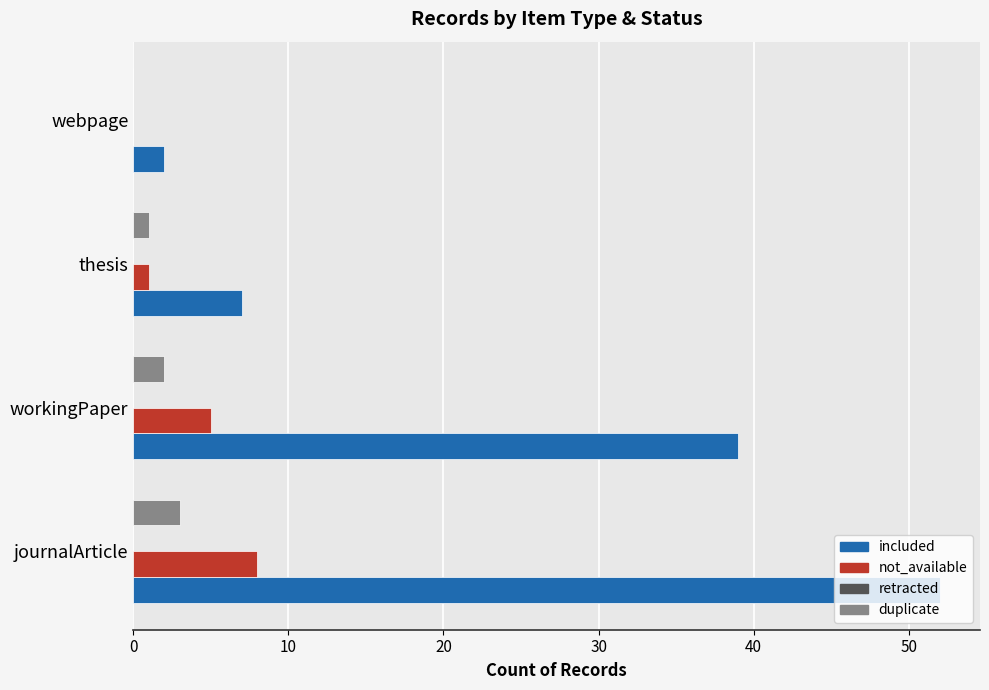

What is the highest value of the duplicate series?

3